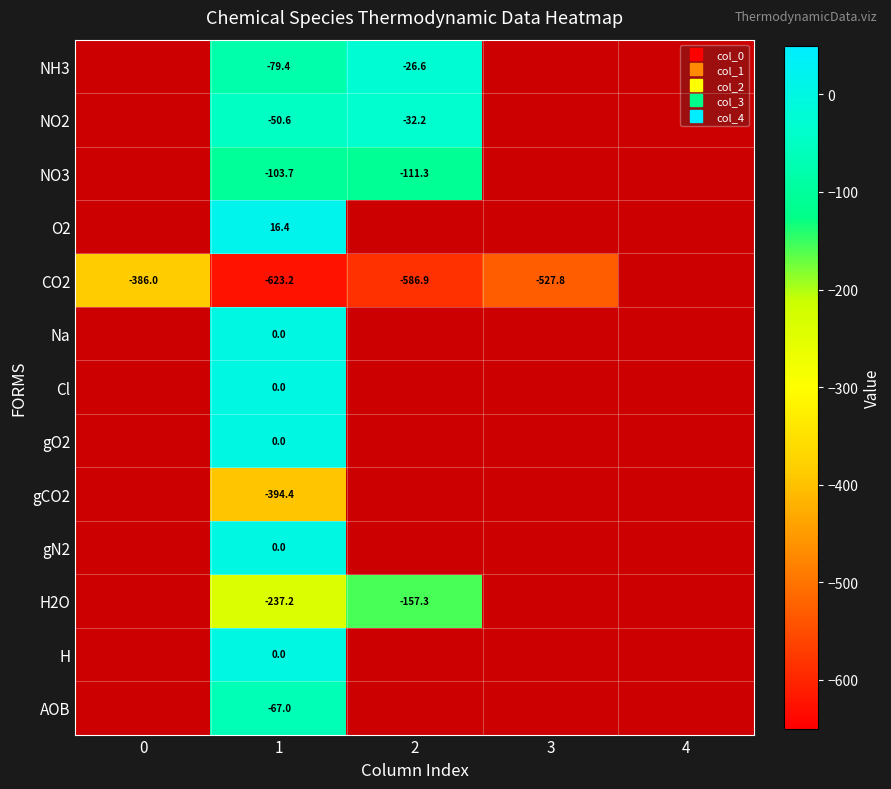

List the labels in order of Cl value, smallest first.

0, 1, 2, 3, 4